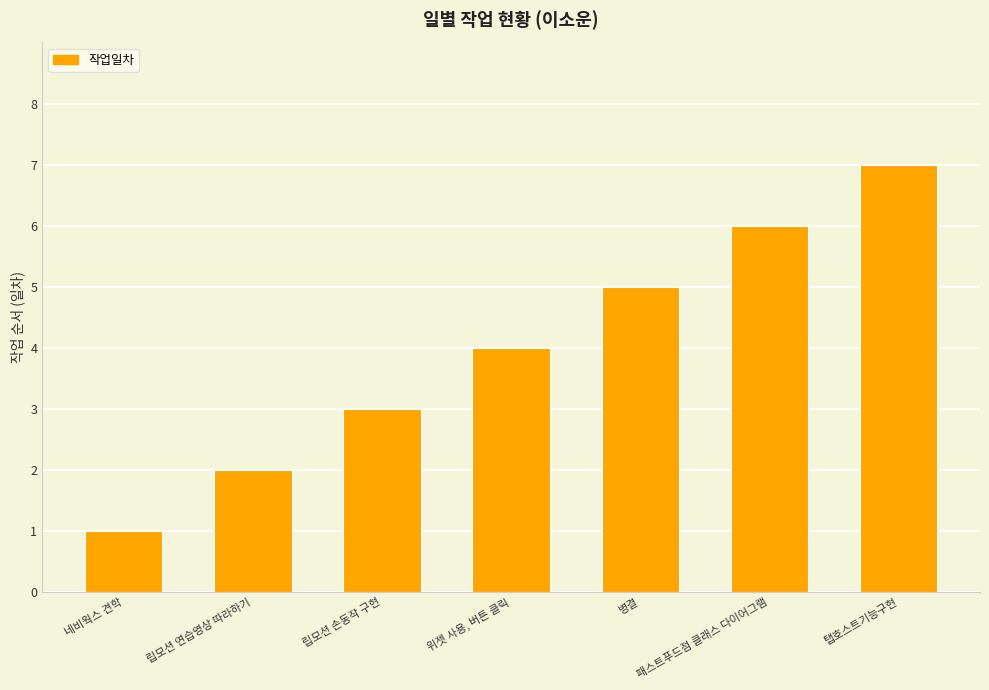

Are the bars grouped side by side (vs. stacked)?

No